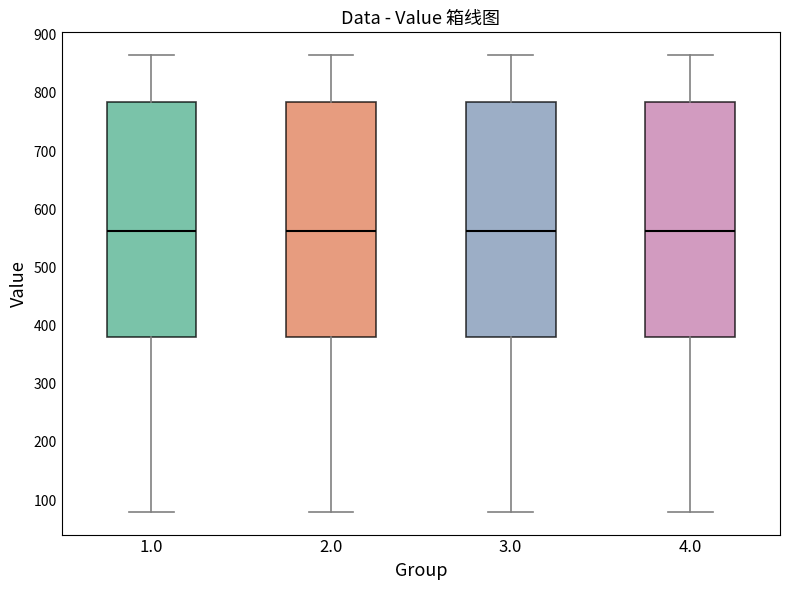

Reading left to right, transcribe this box plot: for each box, give where its median line is, the range the box spans, and where its two whiskers end, as read against the y-axis. The values are not printed on the chart, so give them approximately, as read against the axis.

1.0: median 560, box 380 to 780, whiskers 80 to 870
2.0: median 560, box 380 to 780, whiskers 80 to 870
3.0: median 560, box 380 to 780, whiskers 80 to 870
4.0: median 560, box 380 to 780, whiskers 80 to 870